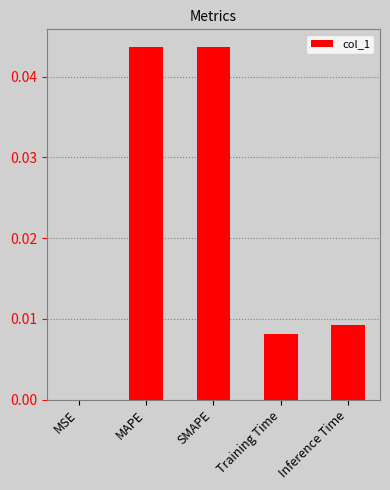

Is it true that the value at Inference Time is 0.0?

True